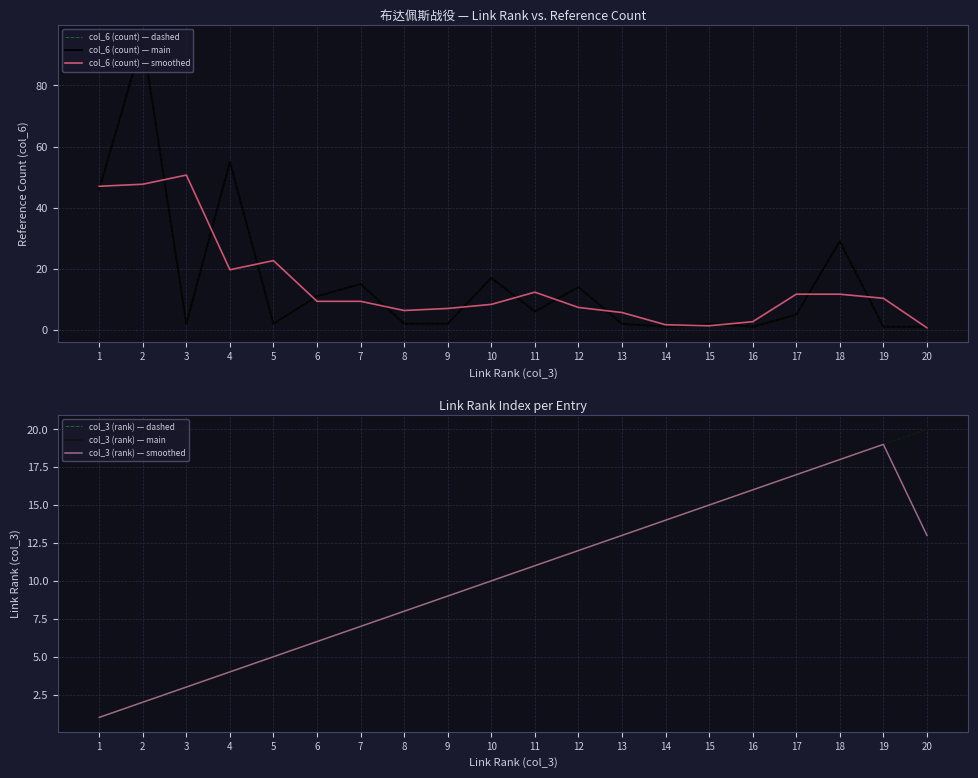

How many categories are shown in the chart?

20